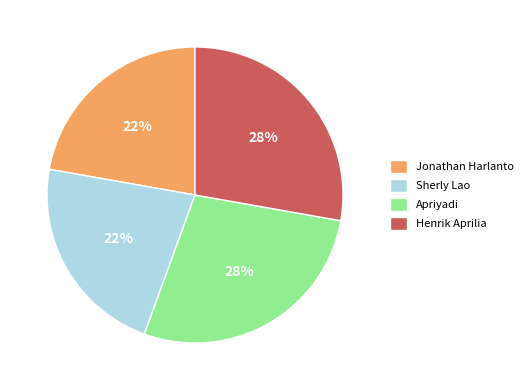

To the nearest percent, what is the difference between the largest and smallest slice percentages?

6%